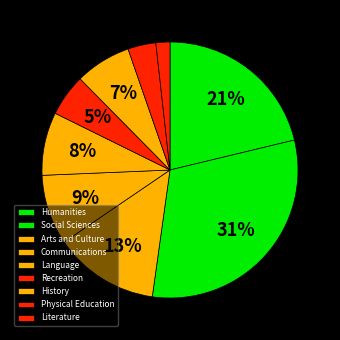

To the nearest percent, what is the combined percentage of Communications and Social Sciences?

40%